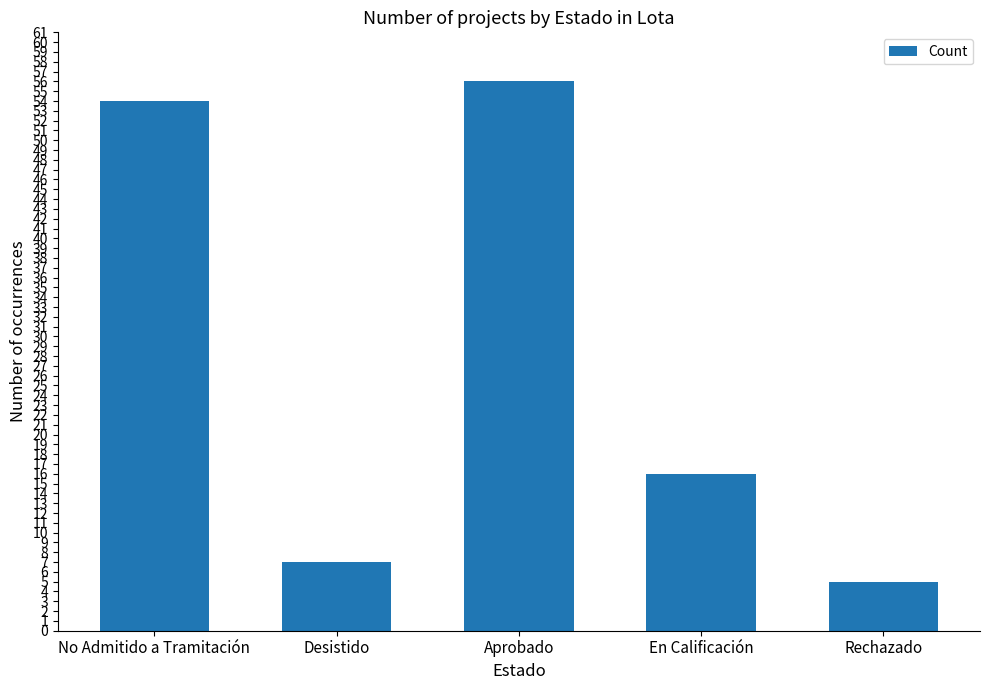

What is the sum of the values at Aprobado and Desistido?

63